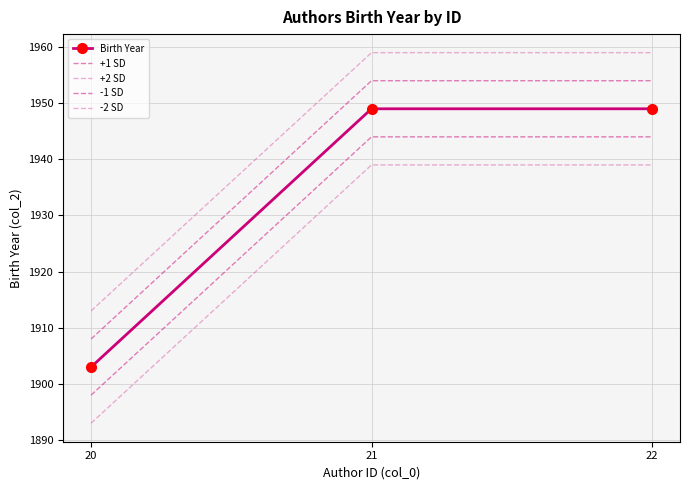

Is this an area chart (filled region under the line)?

No